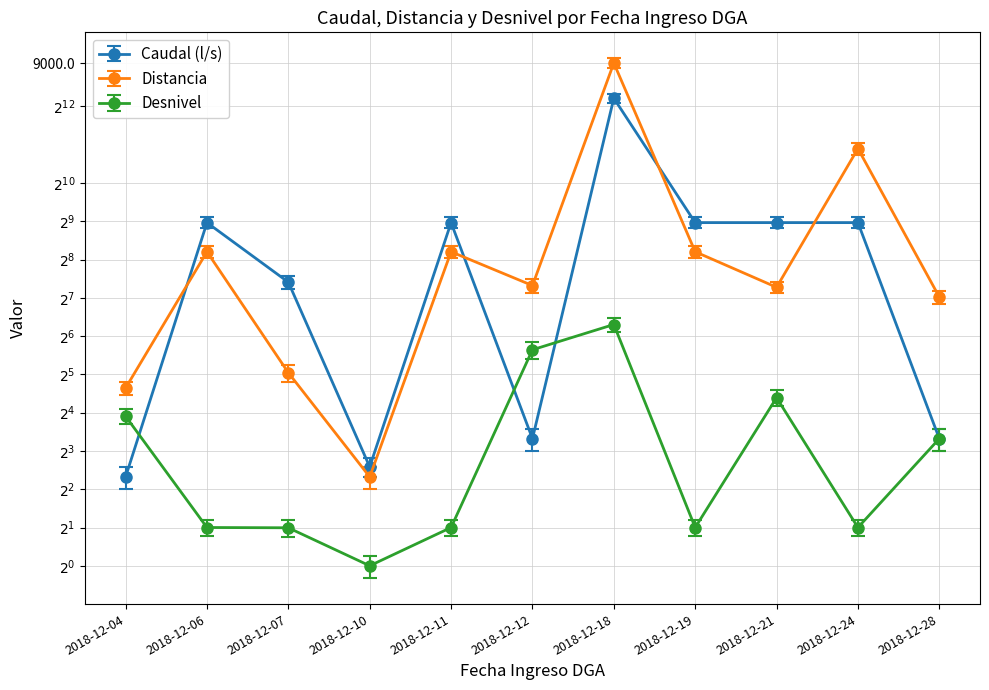

What is the value of the Caudal (l/s) point at the 6th from the left?

10.0